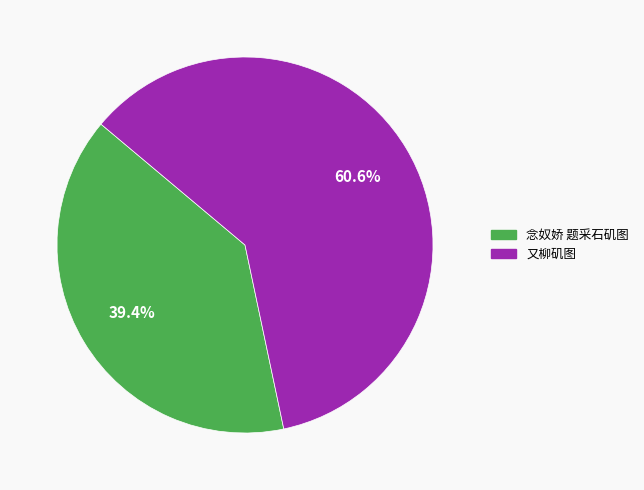

To the nearest percent, what portion does 又柳矶图 represent?

61%